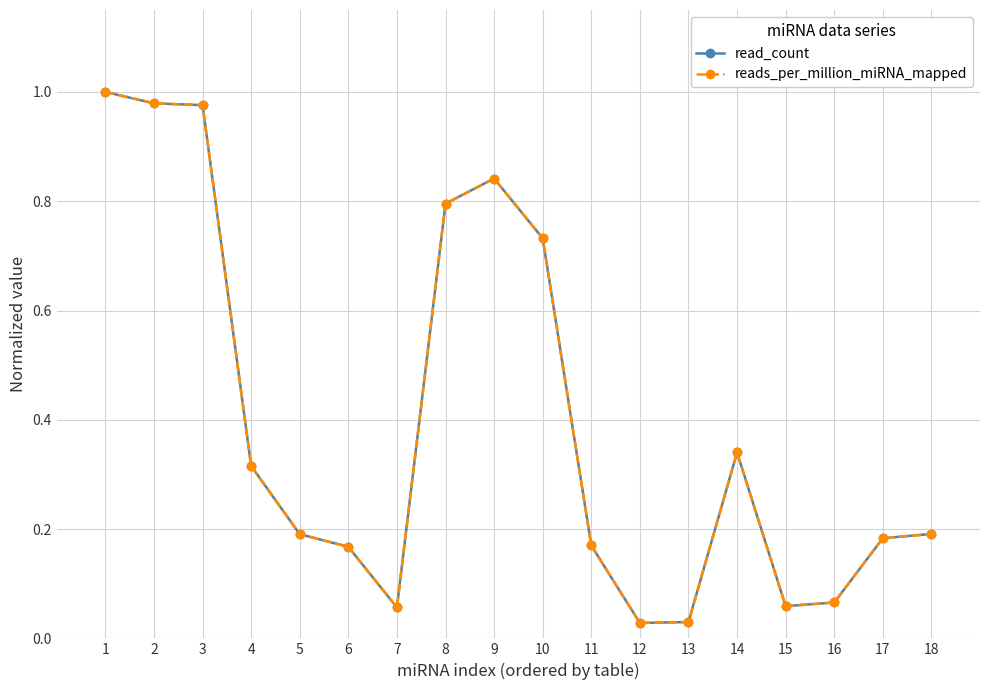

Is it true that read_count equals 0.2 at 17?

True